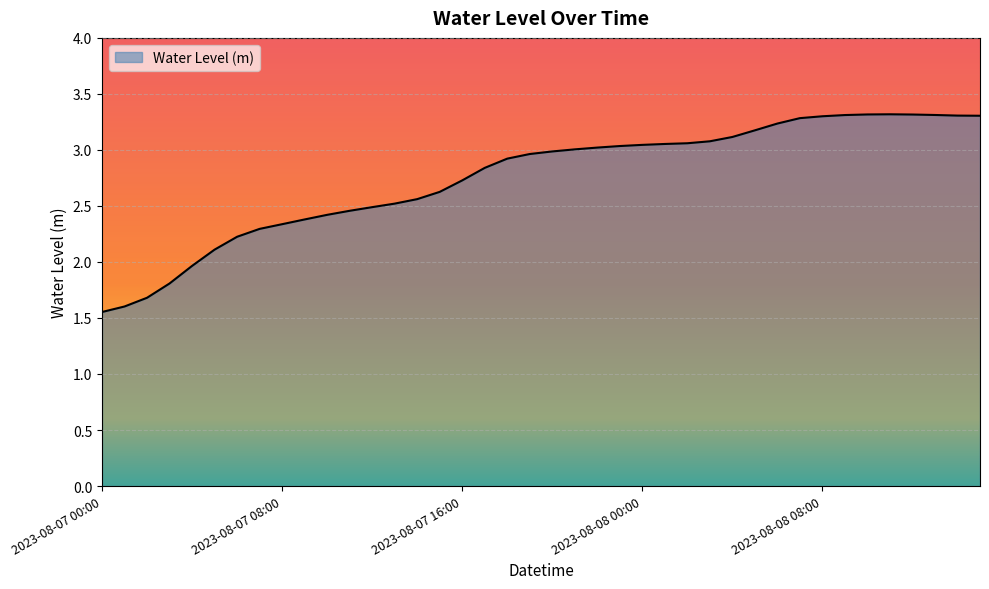

What is the difference between the maximum and minimum values?

1.8